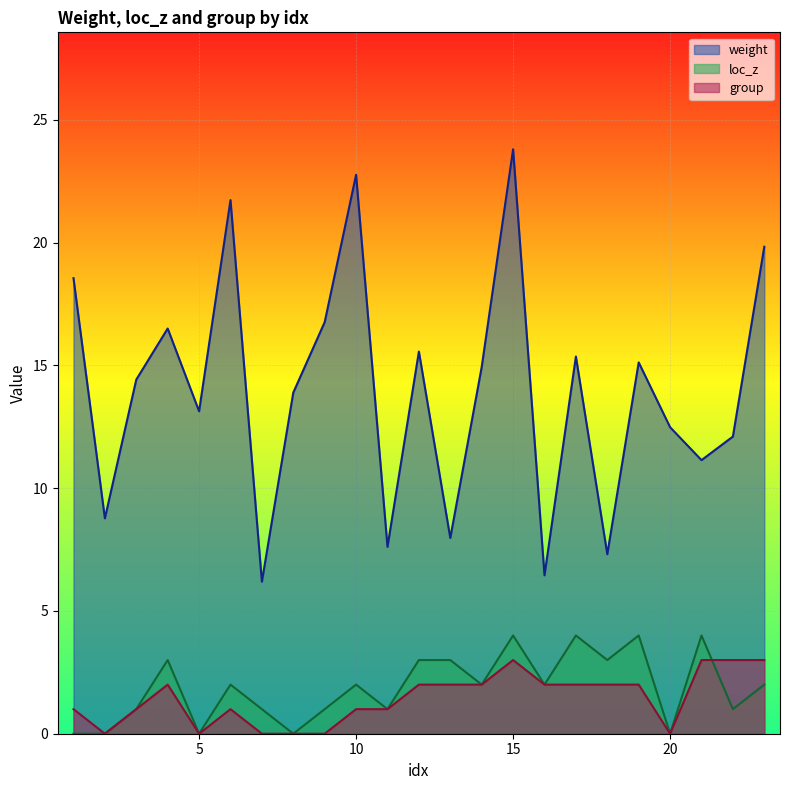

True or false: weight and loc_z cross at least once.

False